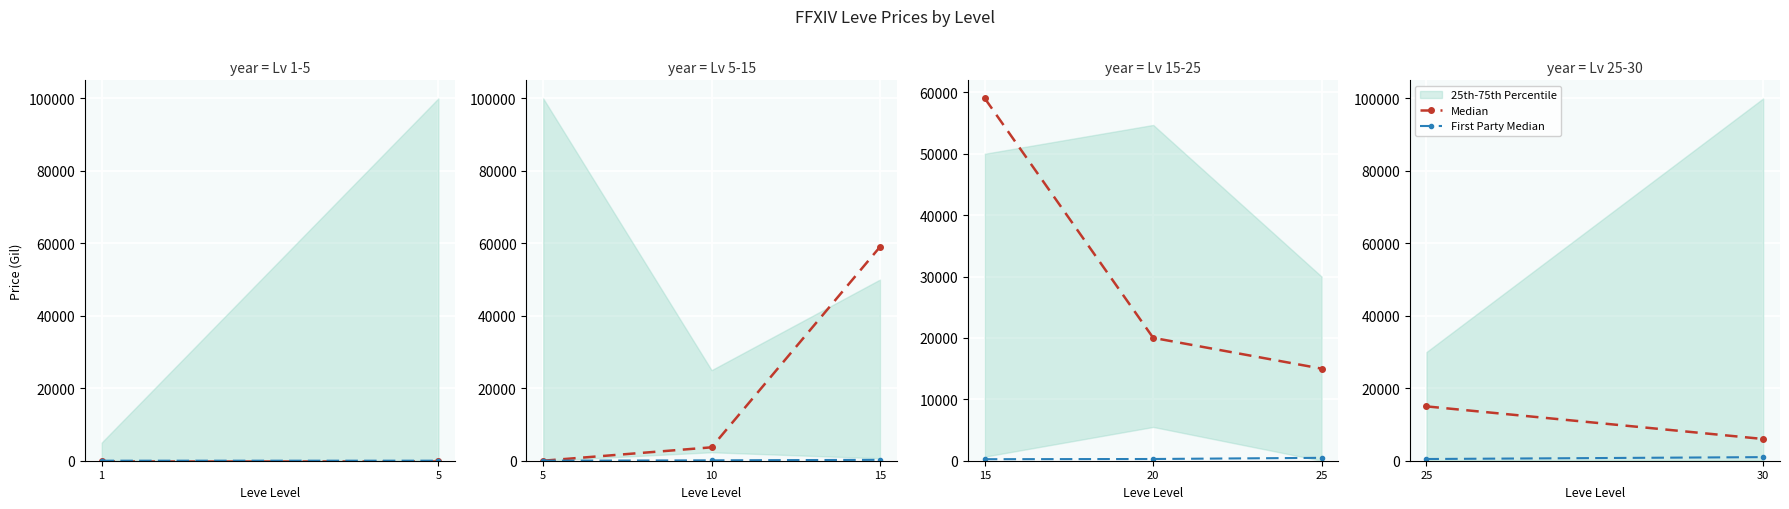

Rank the series by their maximum value, from highest to lowest.

Median, First Party Median